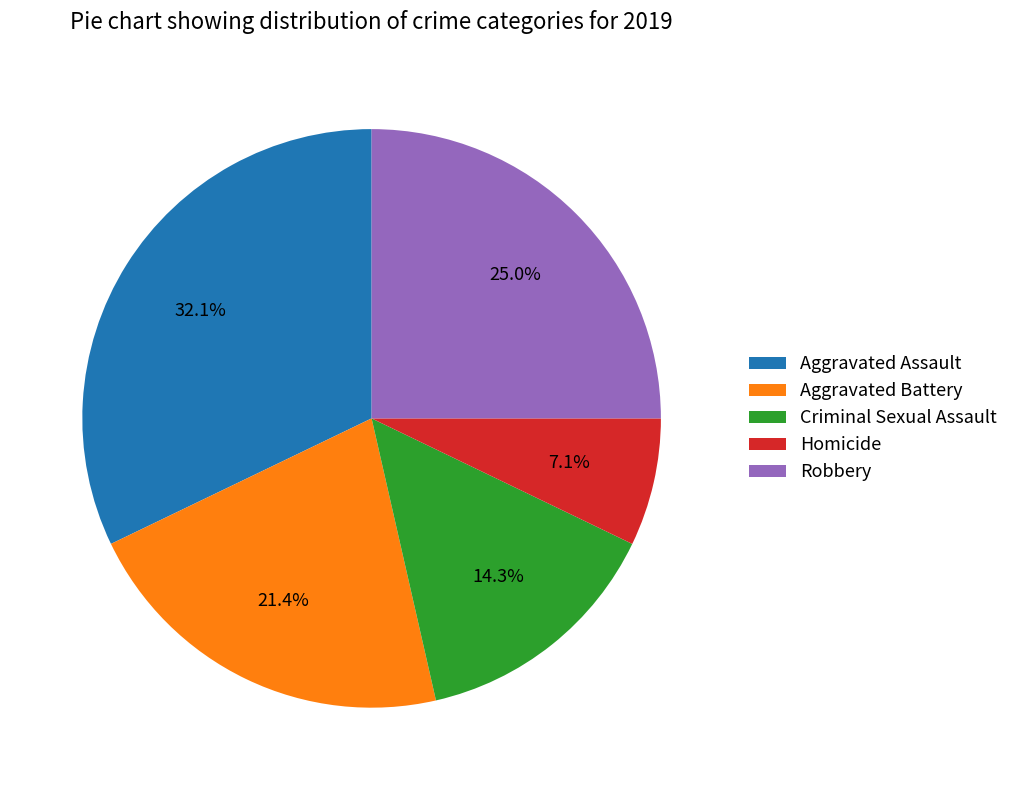

Is there a majority slice in this chart?

No